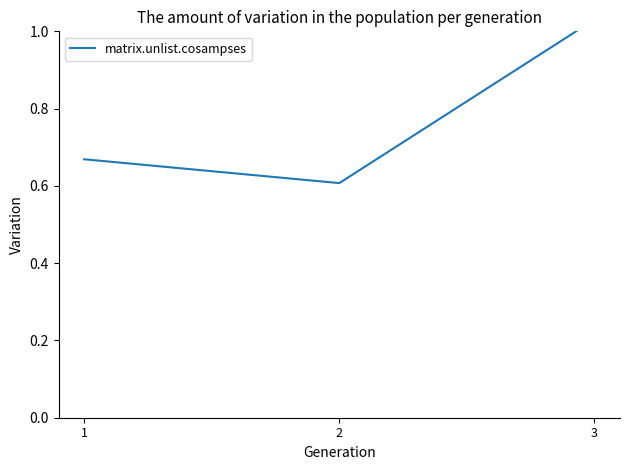

What is the smallest value displayed?

0.6